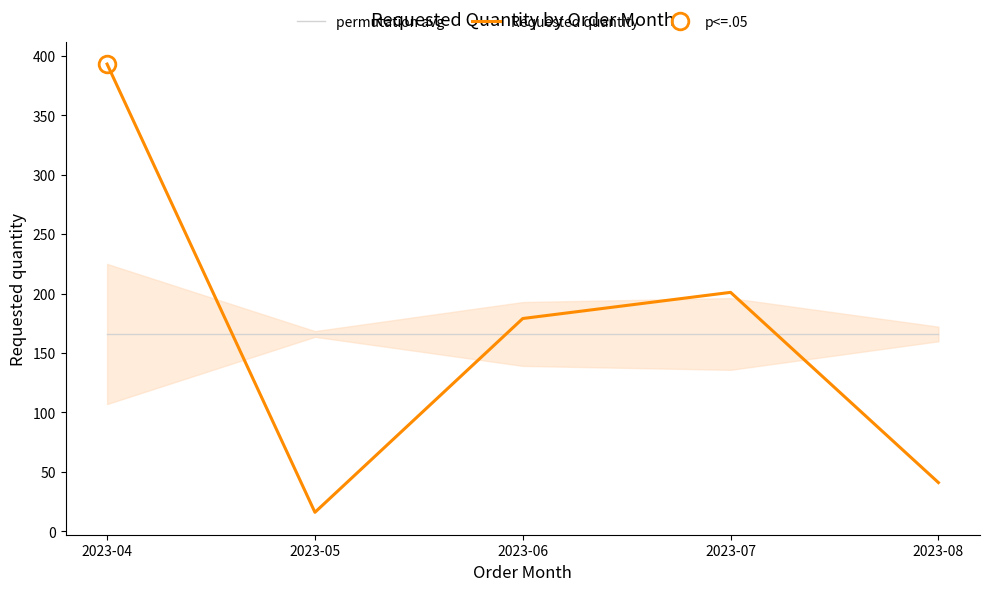

Reading right to left, what are all the values shown in this chart?

permutation avg: 2023-08=166	2023-07=166	2023-06=166	2023-05=166	2023-04=166
Requested quantity: 2023-08=41	2023-07=201	2023-06=179	2023-05=16	2023-04=393